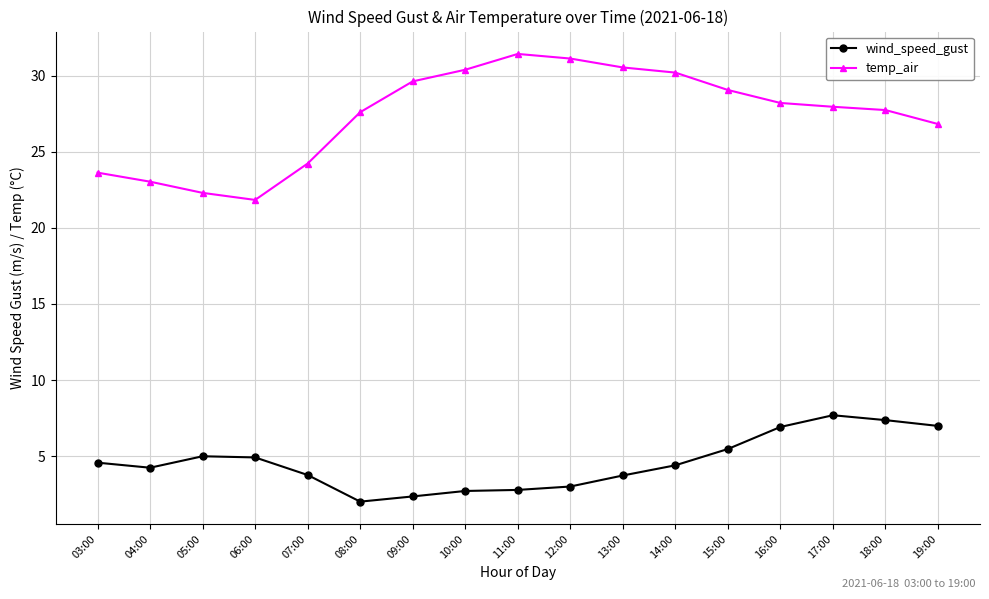

At 14:00, list the series in order from smallest to largest.

wind_speed_gust, temp_air